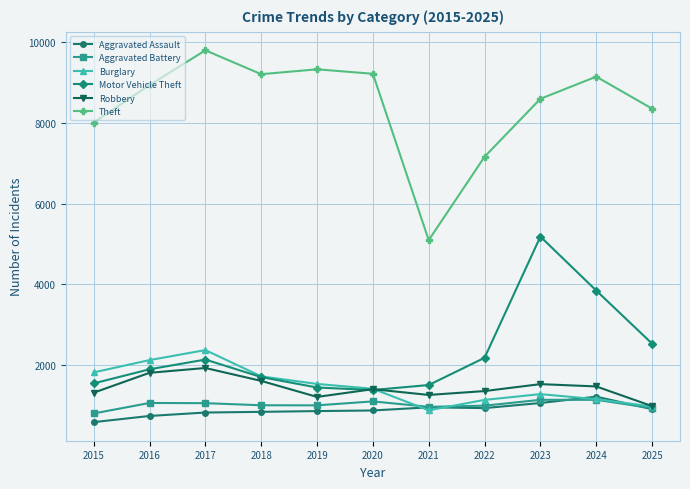

Which series has the widest spread of values?

Theft